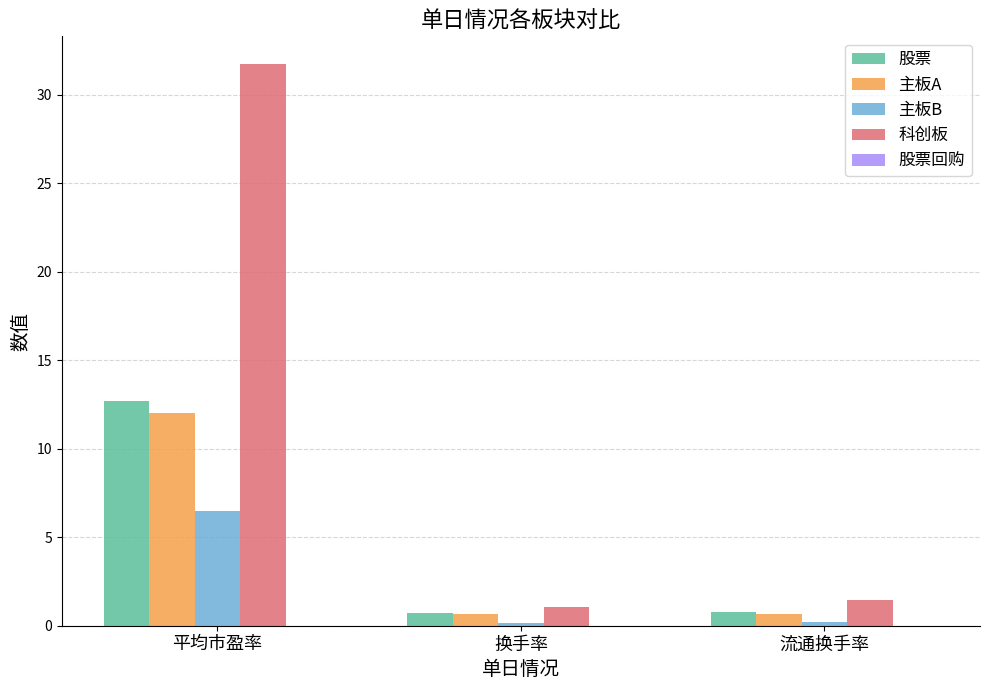

How many bars are there in total?

12